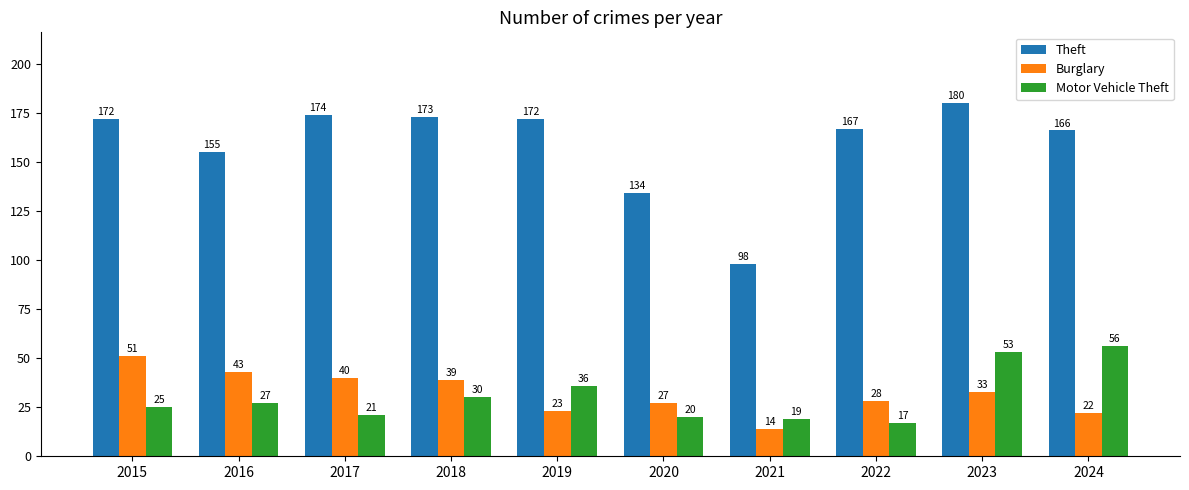

At 2020, list the series in order from smallest to largest.

Motor Vehicle Theft, Burglary, Theft